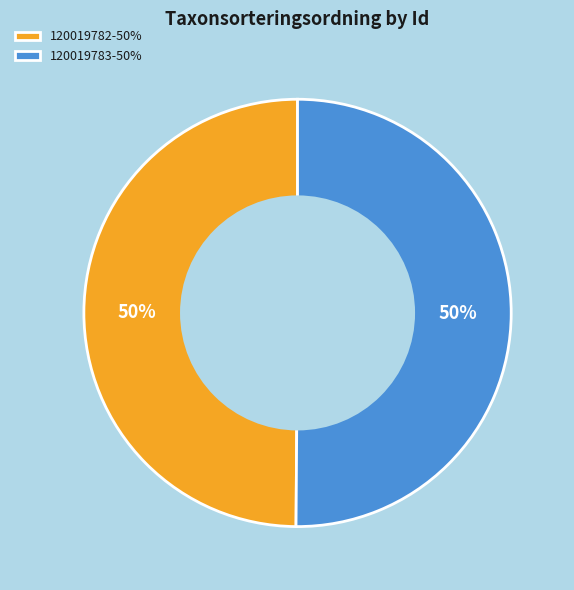

To the nearest percent, what percentage of the pie is 120019782-50%?

50%